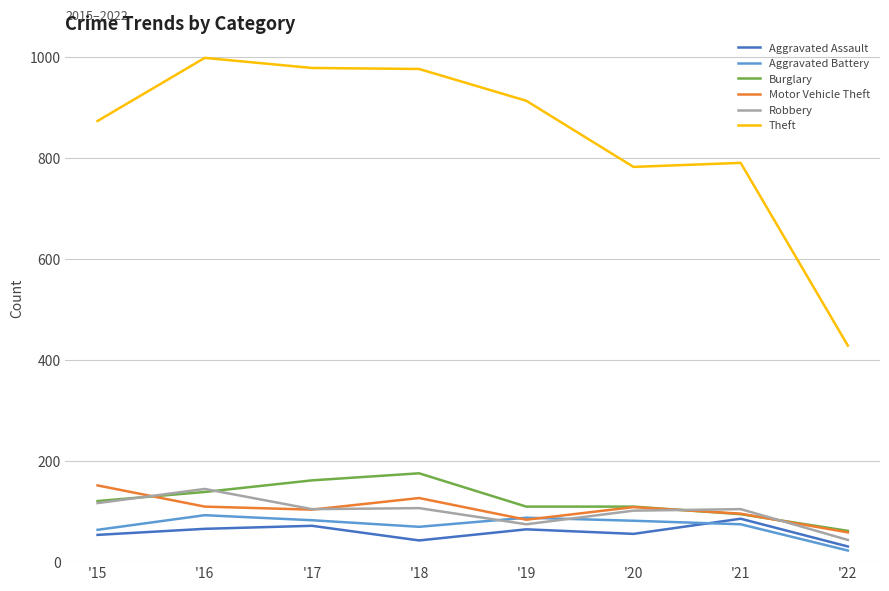

Which series has the largest range (max minus min)?

Theft